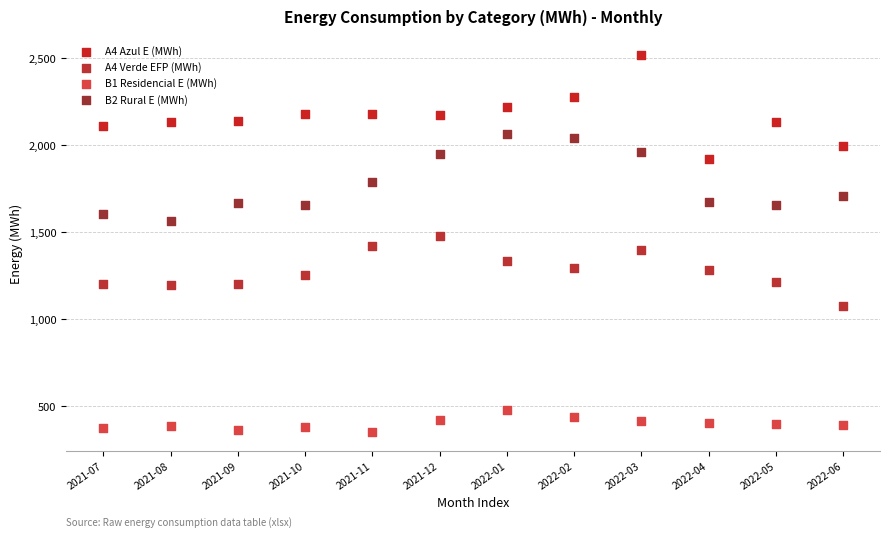

Which series reaches the maximum Y coordinate?

A4 Azul E (MWh)